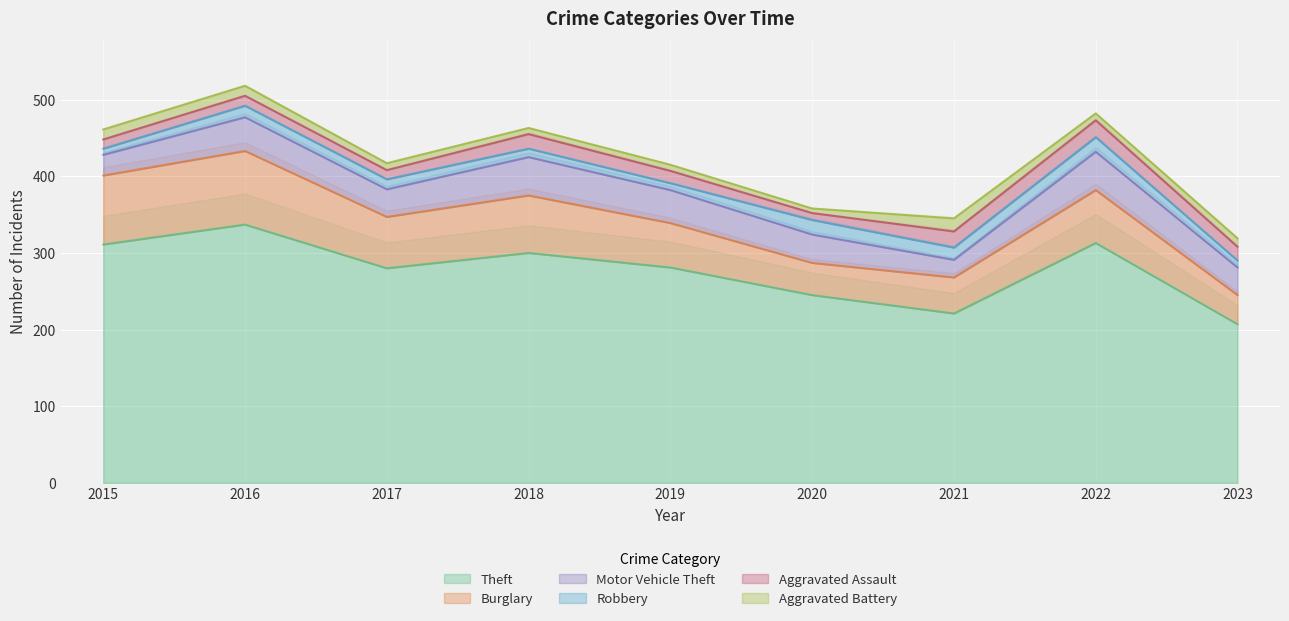

How many values in the Aggravated Battery series exceed 9?

4